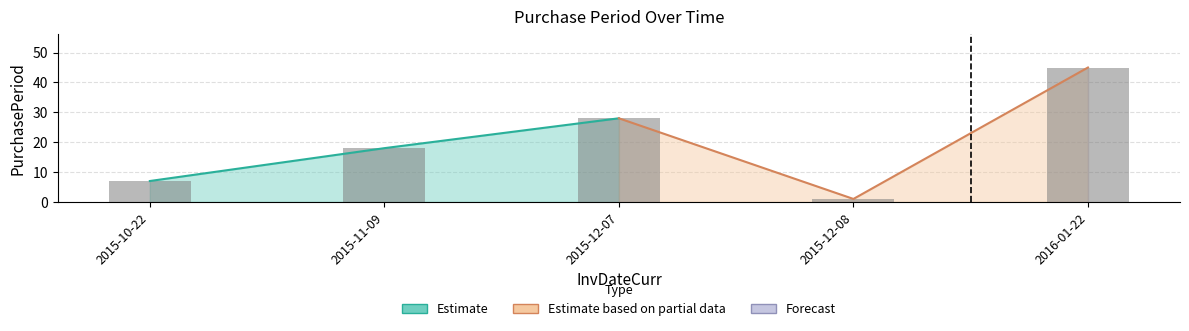

Rank the categories by value from lowest to highest.

2015-12-08, 2015-10-22, 2015-11-09, 2015-12-07, 2016-01-22